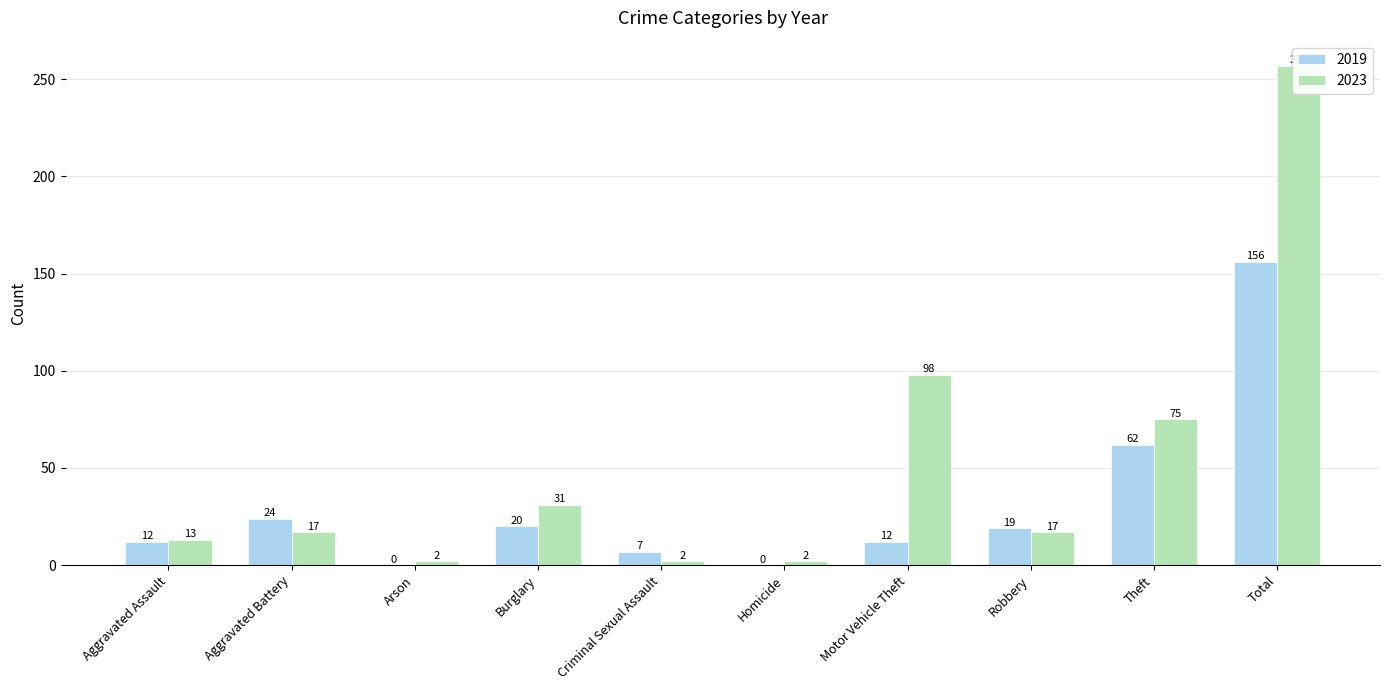

How many data points in 2019 are above 19?

4